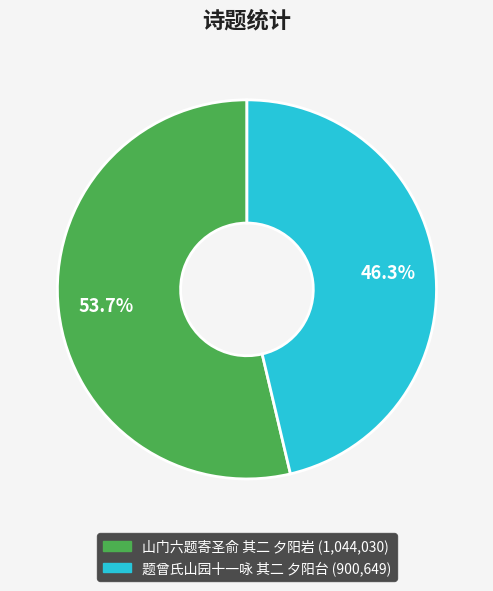

Is it true that 山门六题寄圣俞 其二 夕阳岩 is 67% of the pie?

False